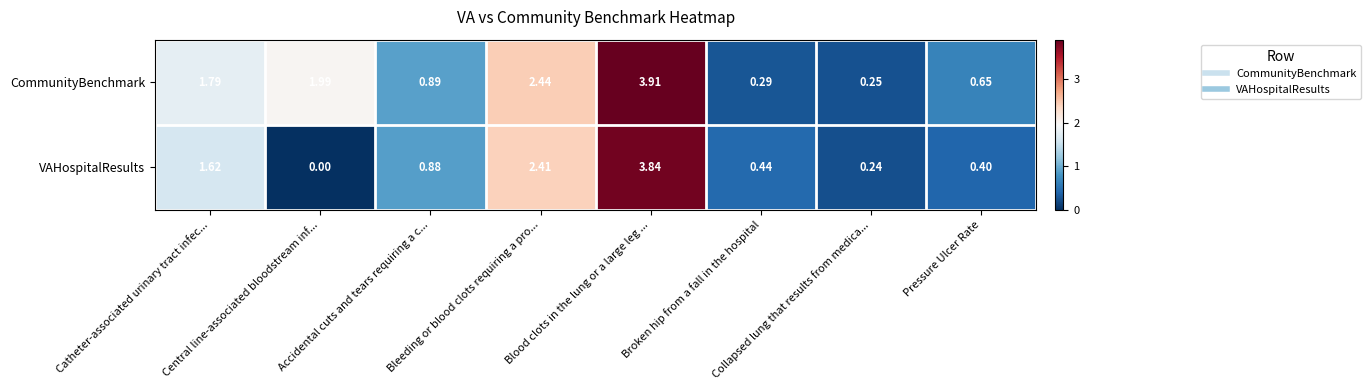

Which series has the widest spread of values?

VAHospitalResults